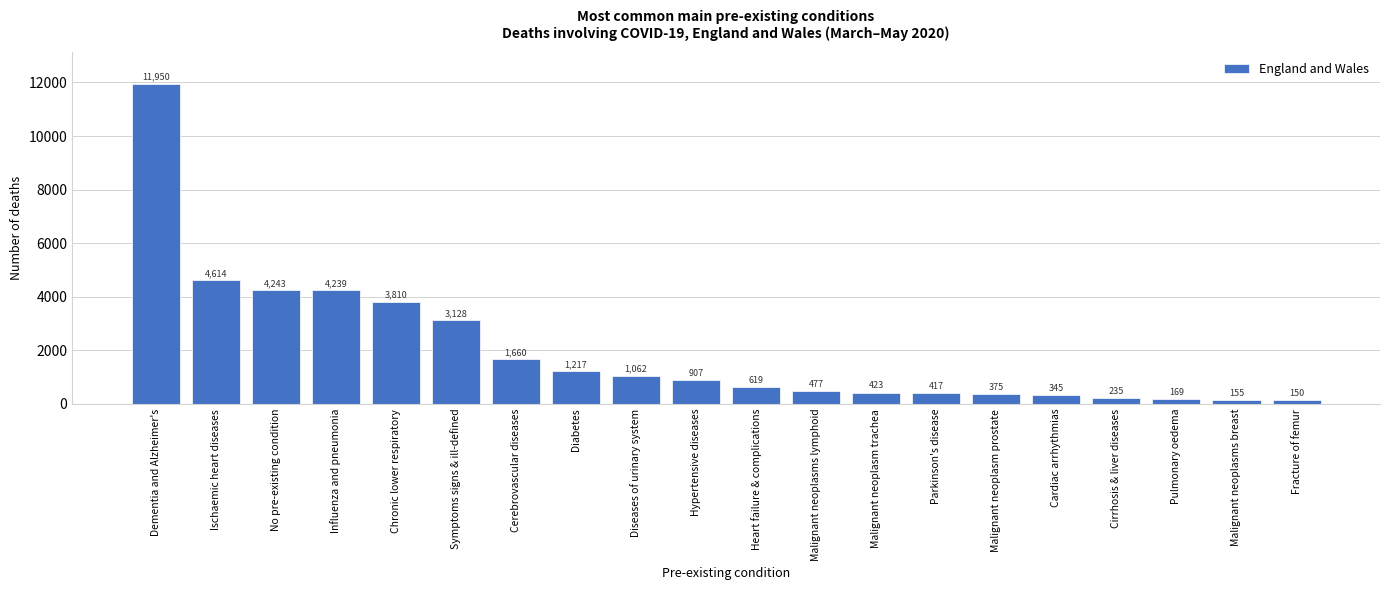

Reading left to right, extract all data points from this chart.

Dementia and Alzheimer's=11950	Ischaemic heart diseases=4614	No pre-existing condition=4243	Influenza and pneumonia=4239	Chronic lower respiratory=3810	Symptoms signs & ill-defined=3128	Cerebrovascular diseases=1660	Diabetes=1217	Diseases of urinary system=1062	Hypertensive diseases=907	Heart failure & complications=619	Malignant neoplasms lymphoid=477	Malignant neoplasm trachea=423	Parkinson's disease=417	Malignant neoplasm prostate=375	Cardiac arrhythmias=345	Cirrhosis & liver diseases=235	Pulmonary oedema=169	Malignant neoplasms breast=155	Fracture of femur=150